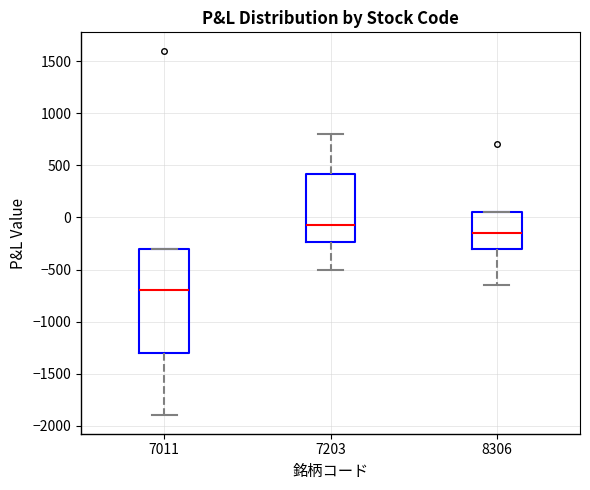

Where does the lower whisker of the box at x = 8306 end on the y-axis? The values are not printed on the chart, so give them approximately, as read against the axis.

-650